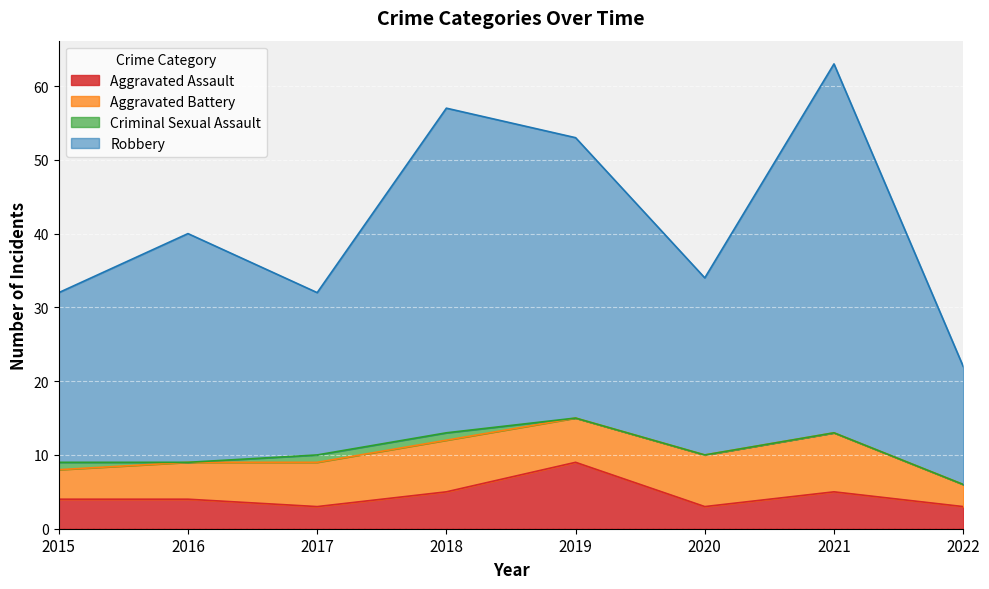

True or false: Robbery and Aggravated Assault intersect in this chart.

False